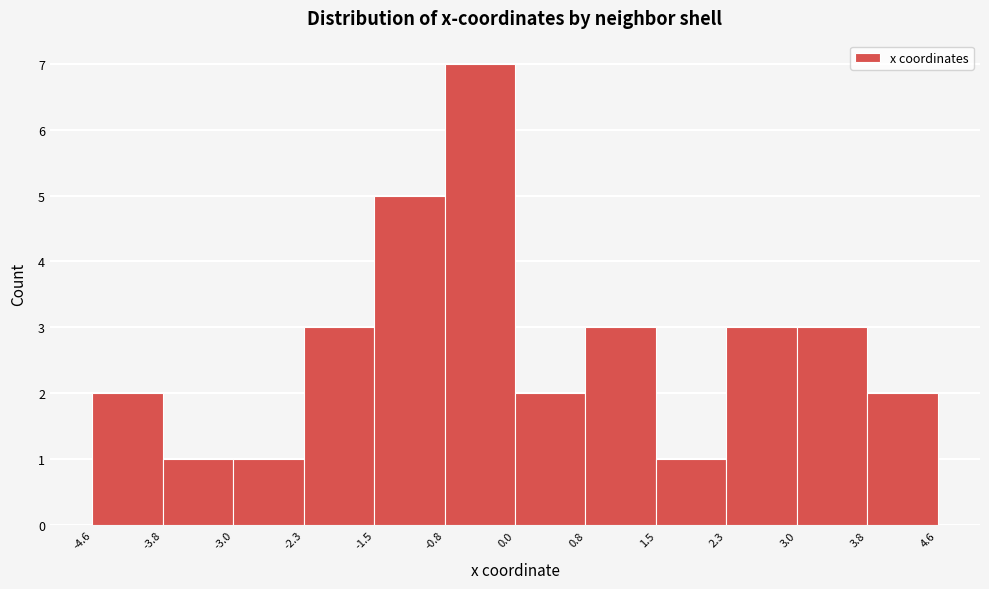

What is the height of the bar covering -3.0 to -2.3 on the x-axis? The values are not printed on the chart, so give them approximately, as read against the axis.

1